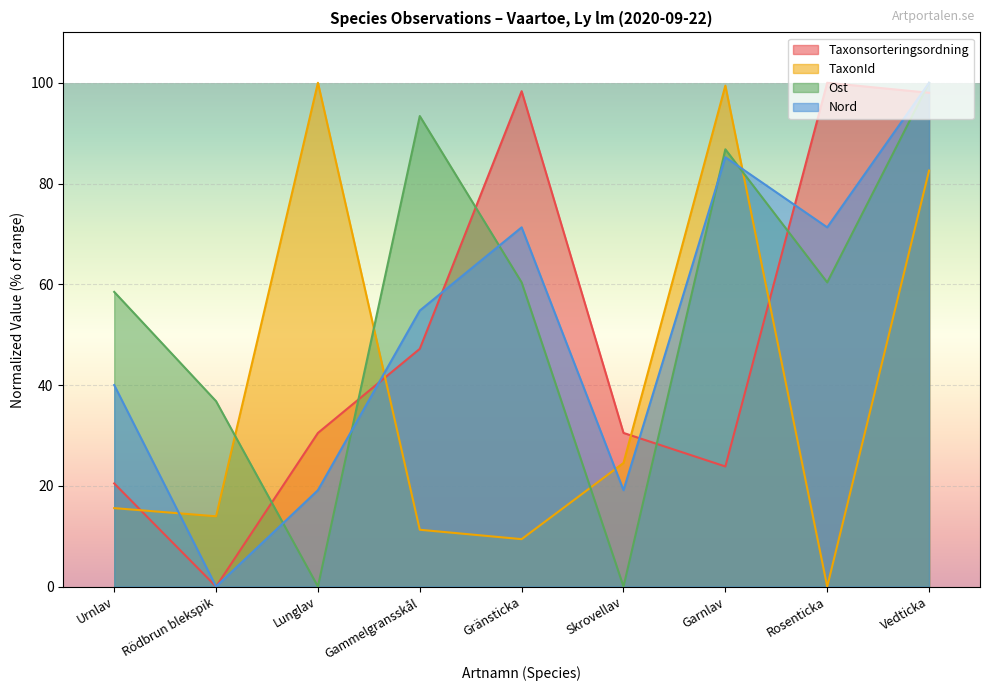

Which series has the largest total across all categories?

Ost